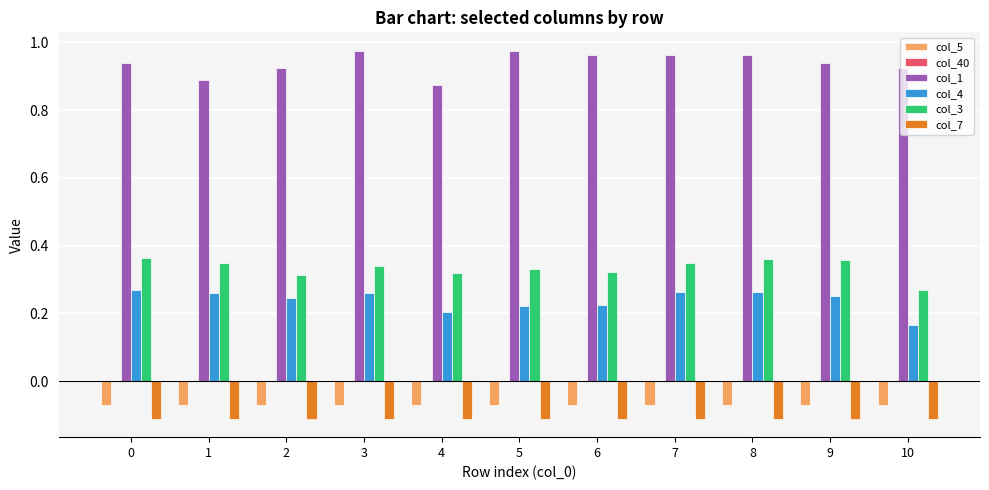

The col_7 series shows -0.2 at 4. True or false?

False